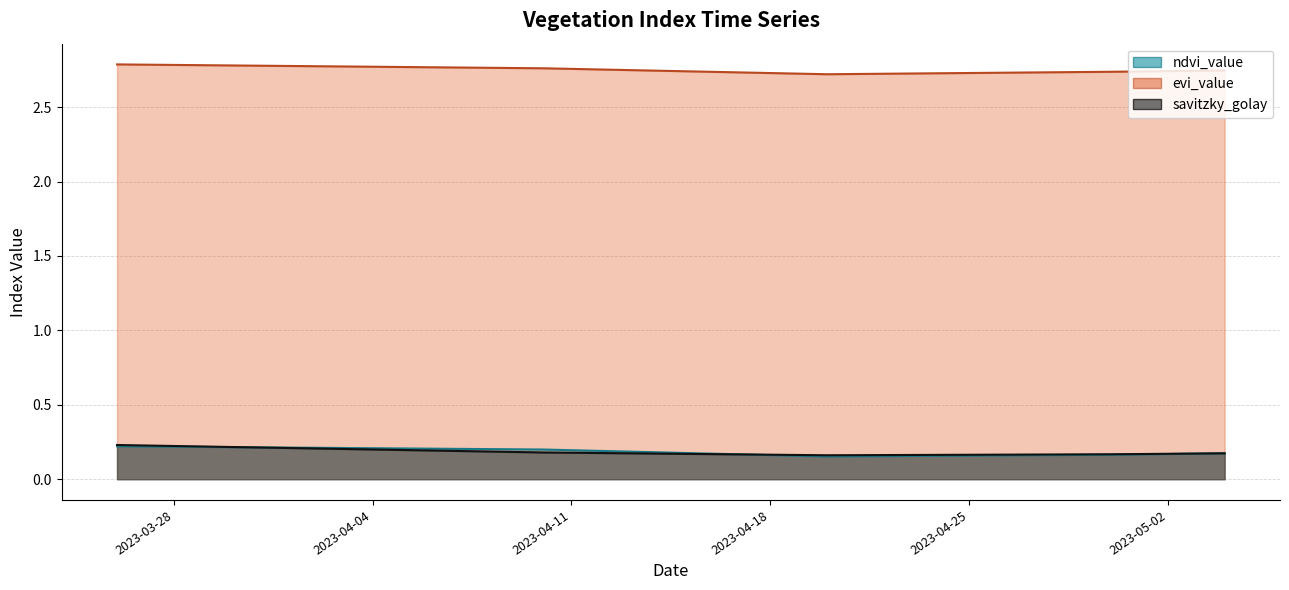

At which label is ndvi_value closest to 0?

2023-04-20